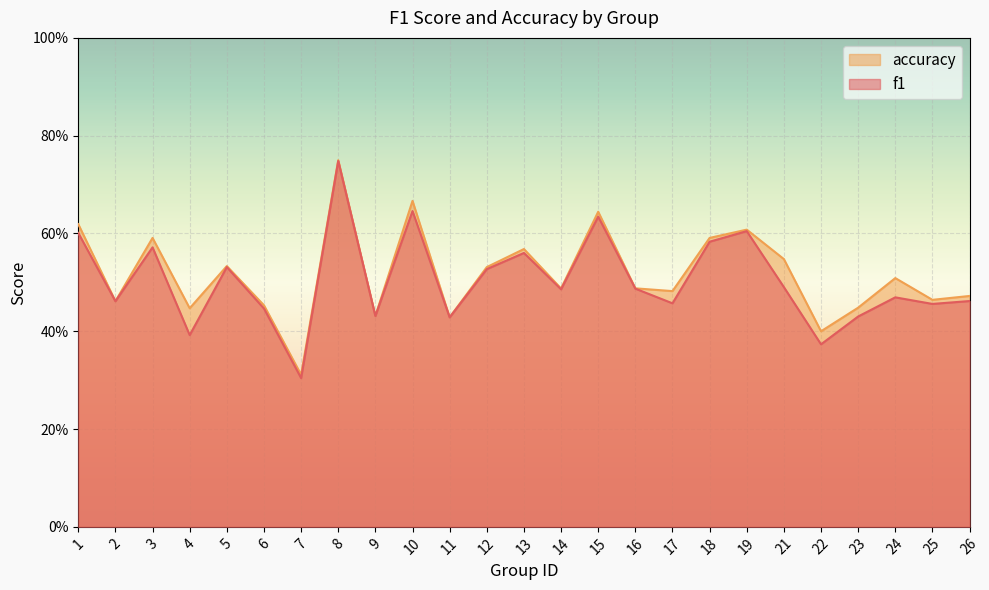

What is the total value across all series at 8?

1.5